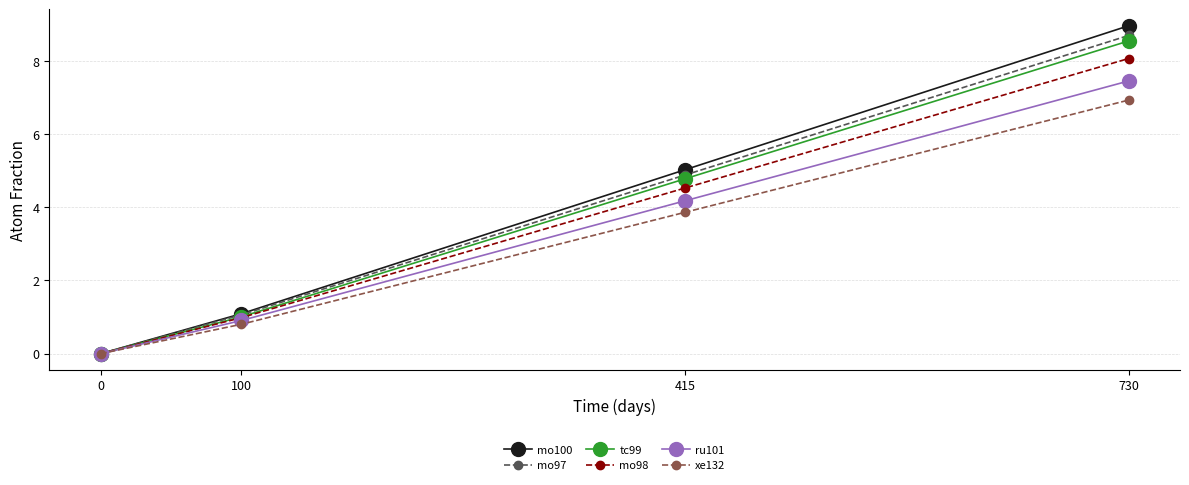

What is the difference between the highest and lowest values at 415?

1.2